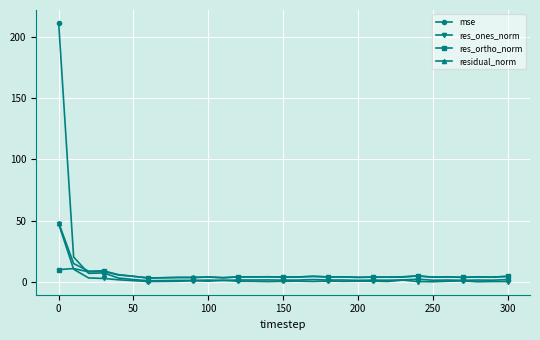

True or false: residual_norm has more than 2 interior local peaks.

True